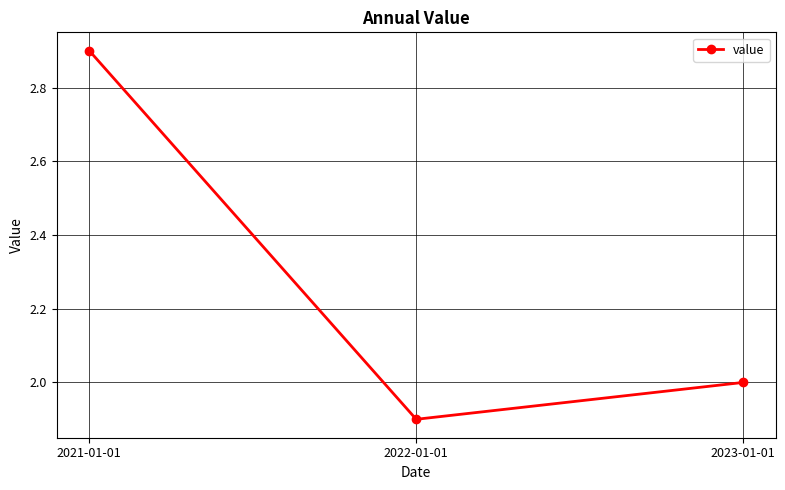

What is the sum of the values at 2021-01-01 and 2022-01-01?

4.8